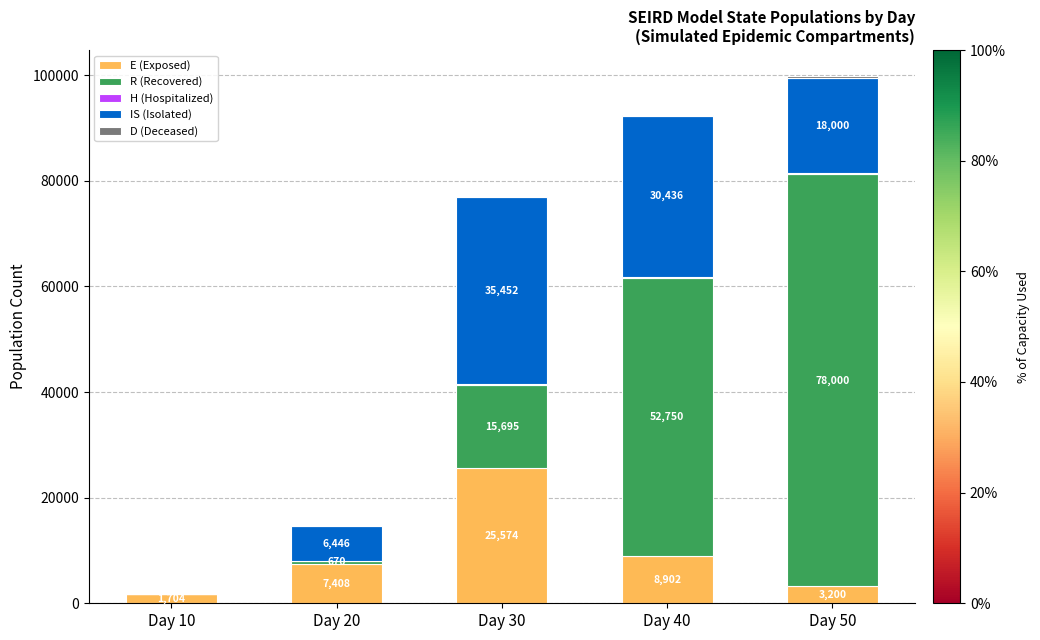

How many series are shown in this chart?

5